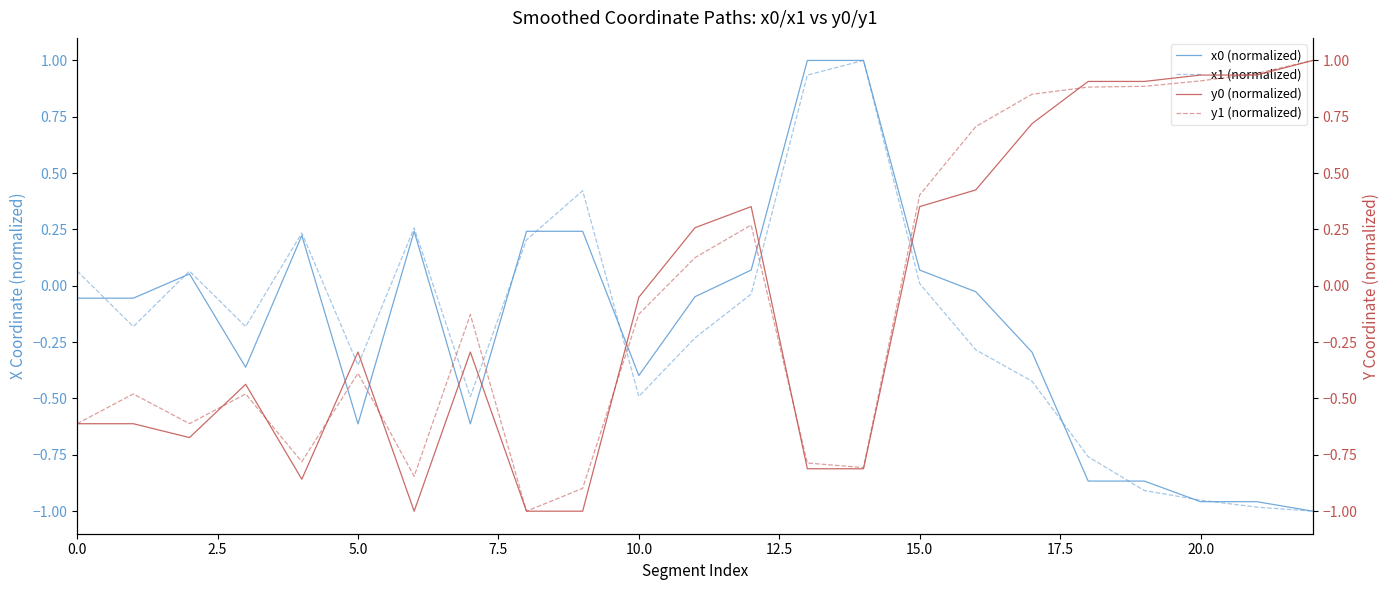

What is the highest value of the x0 (normalized) series?

1.0